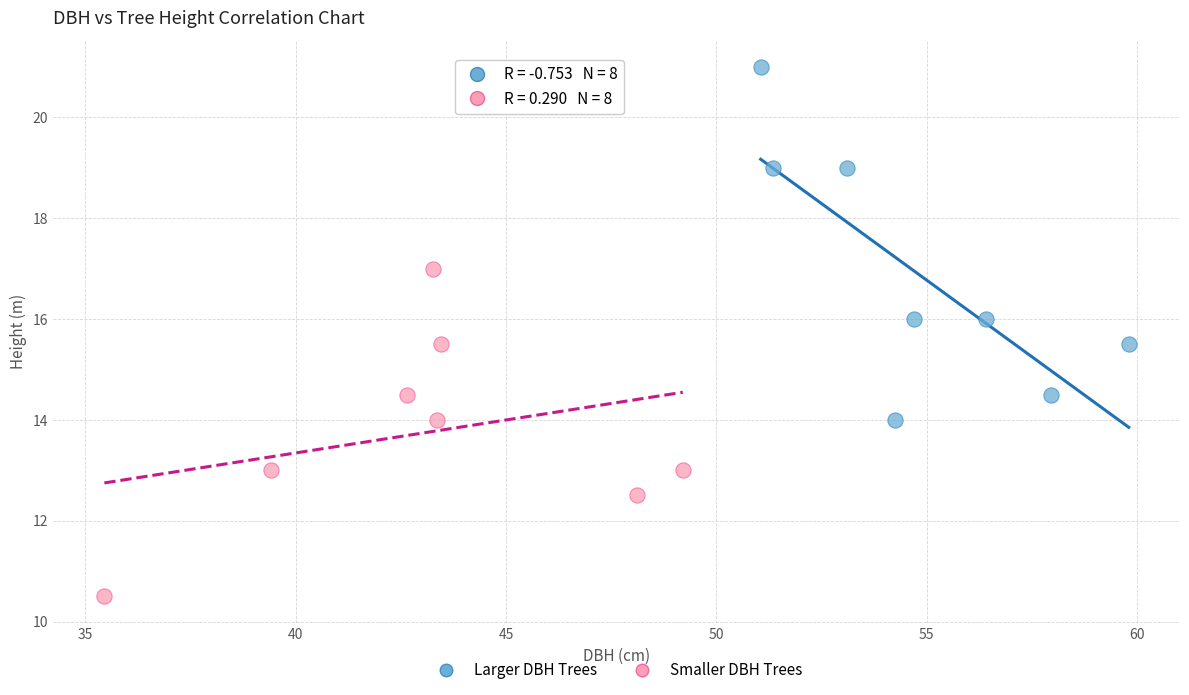

Which series reaches the maximum Y coordinate?

Larger DBH Trees